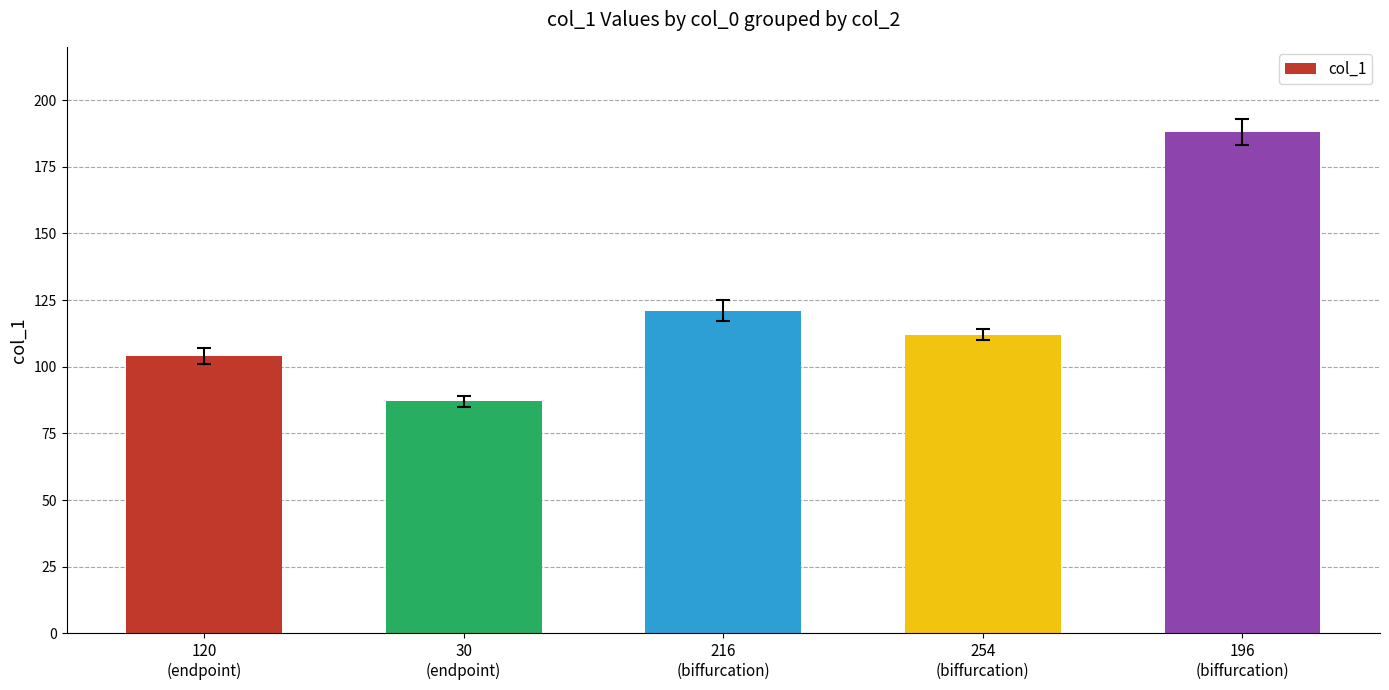

What is the label of the 3rd bar from the left?

216
(biffurcation)